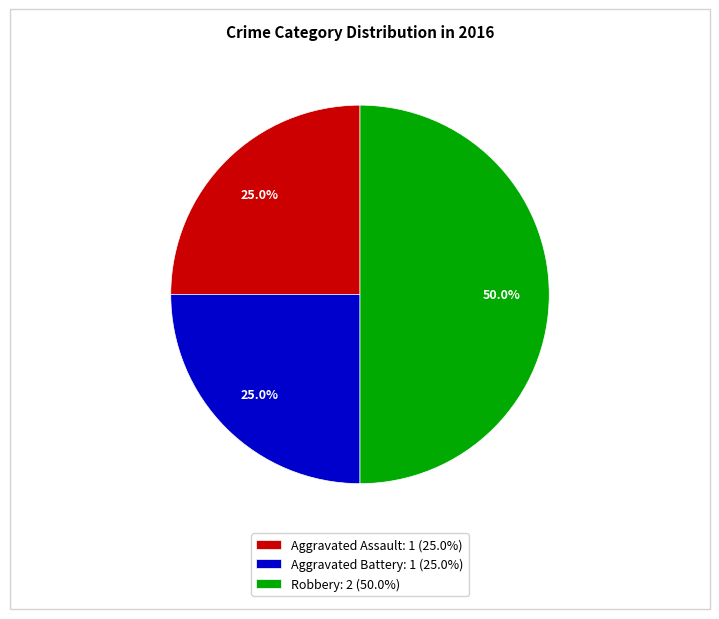

Is Aggravated Assault: 1 (25.0%) the majority of the pie?

No